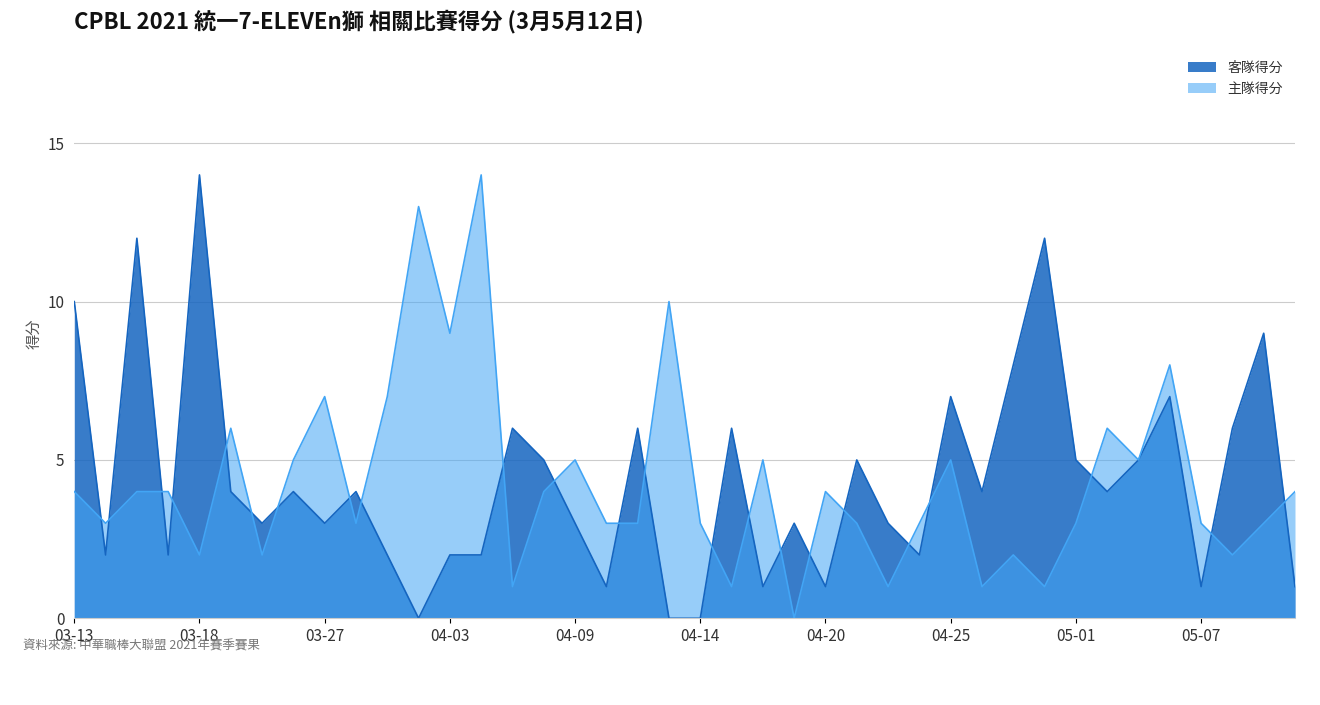

What is the average value of the 主隊得分 series?

4